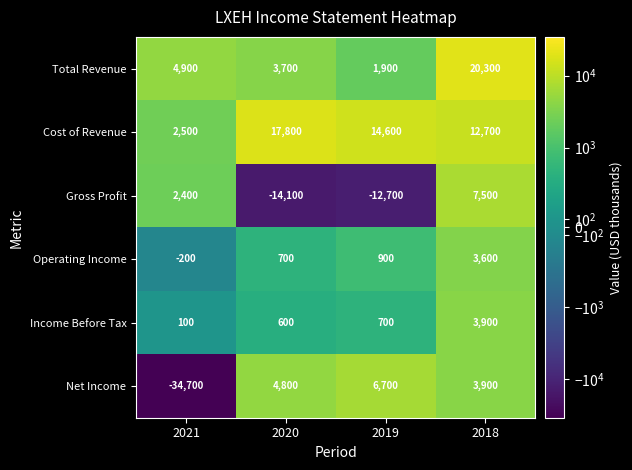

Where is Operating Income nearest to the value 1700?

2019